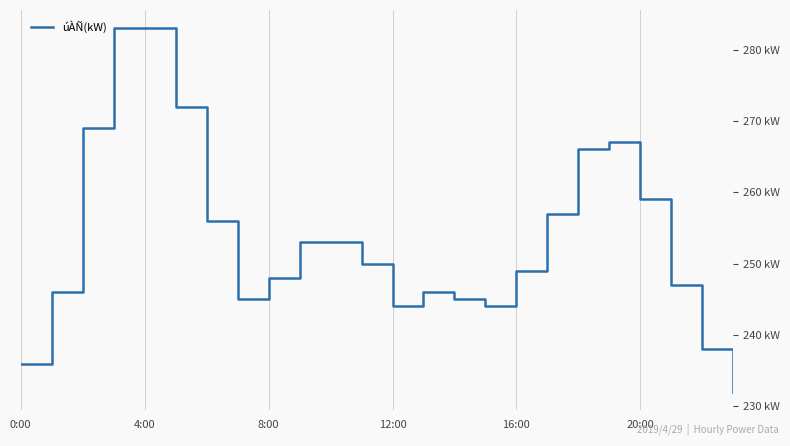

What is the value of the 9th point from the left?

248